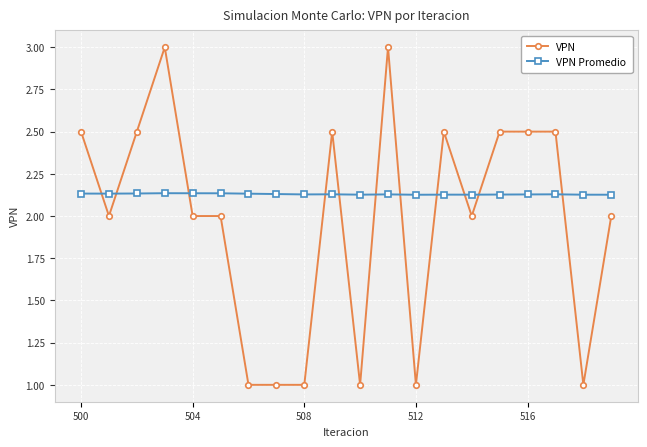

Which series has the widest spread of values?

VPN